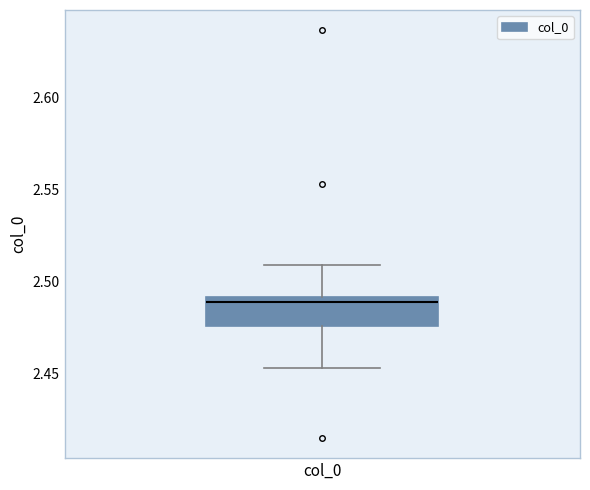

Read this box plot against the y-axis: the position of the median line, the range covered by the box, and the ends of both whiskers. The values are not printed on the chart, so give them approximately, as read against the axis.

median 2.490 (just below the box's upper edge), box 2.475 to 2.490, whiskers 2.455 to 2.510